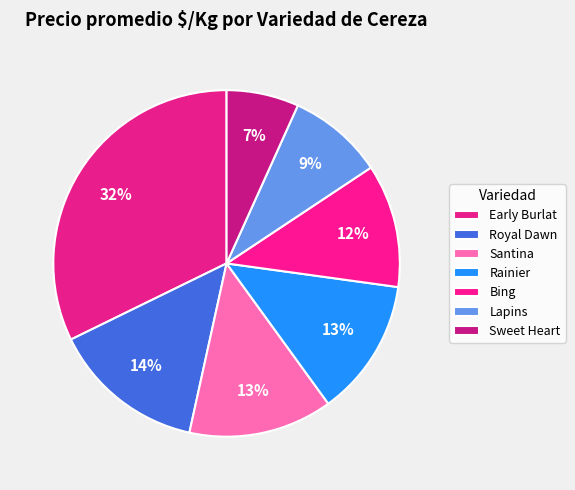

How many segments does this pie chart have?

7